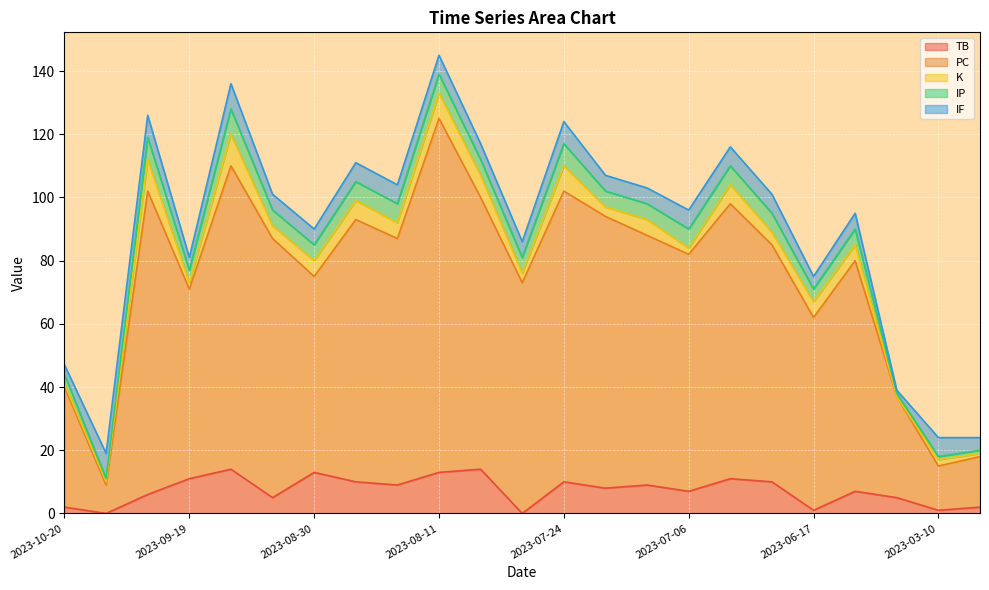

Is the value of IP at 2023-03-10 greater than the value of PC at 2023-09-08?

No